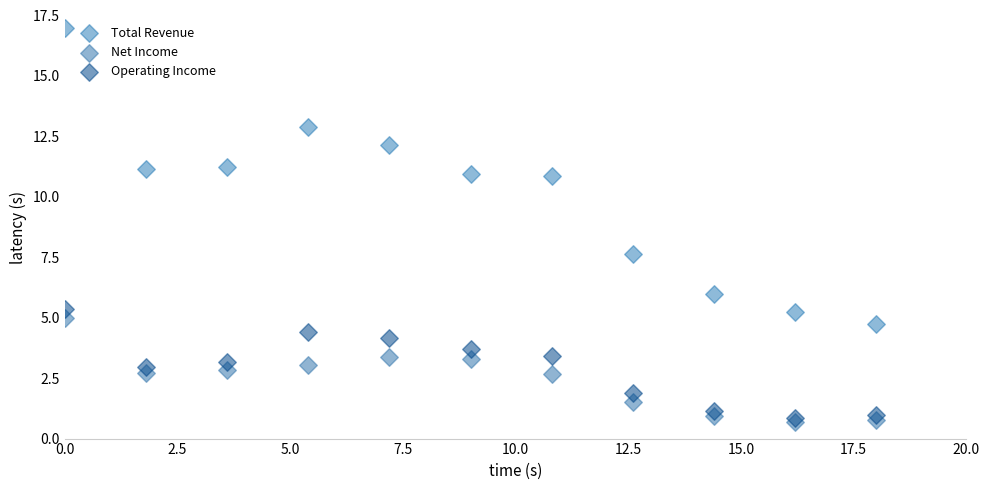

What is the X range (max minus min) for the scatter plot?

18.0